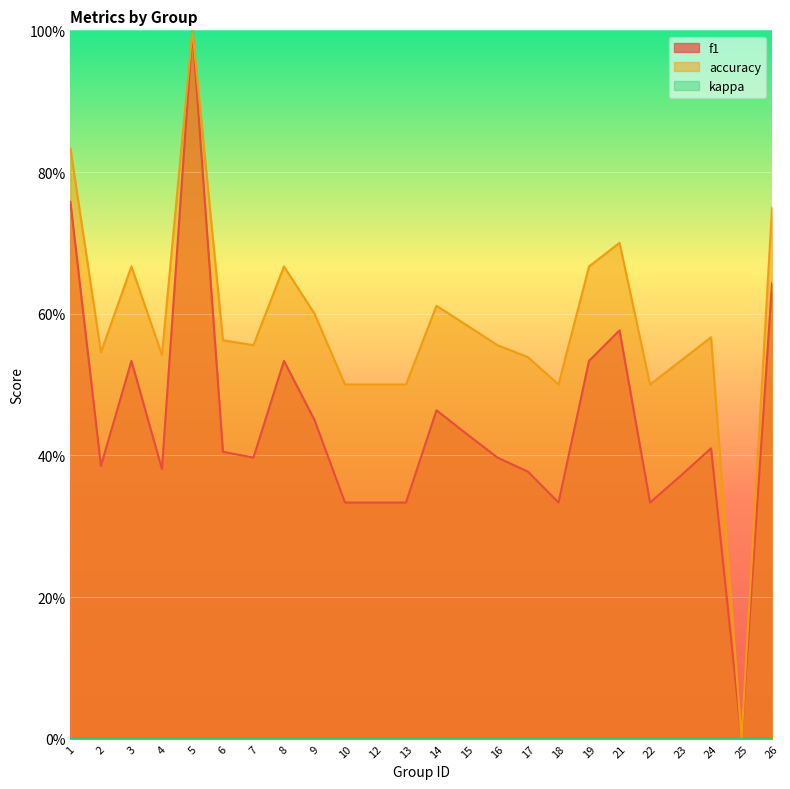

Where is the first local maximum for accuracy?

3